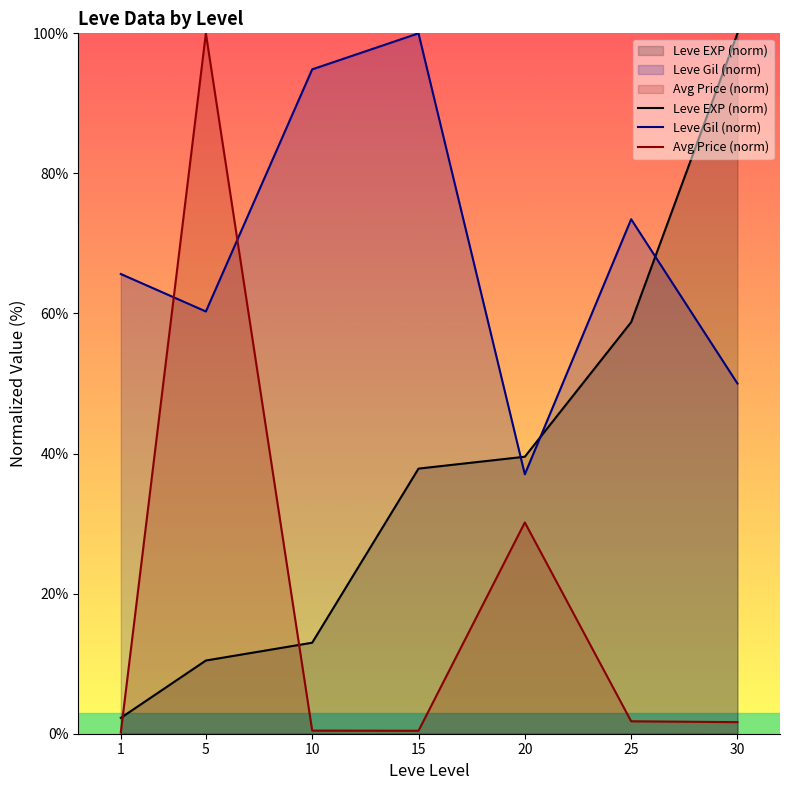

What is the sum of the Leve Gil (norm) values at 30 and 15?

150.0